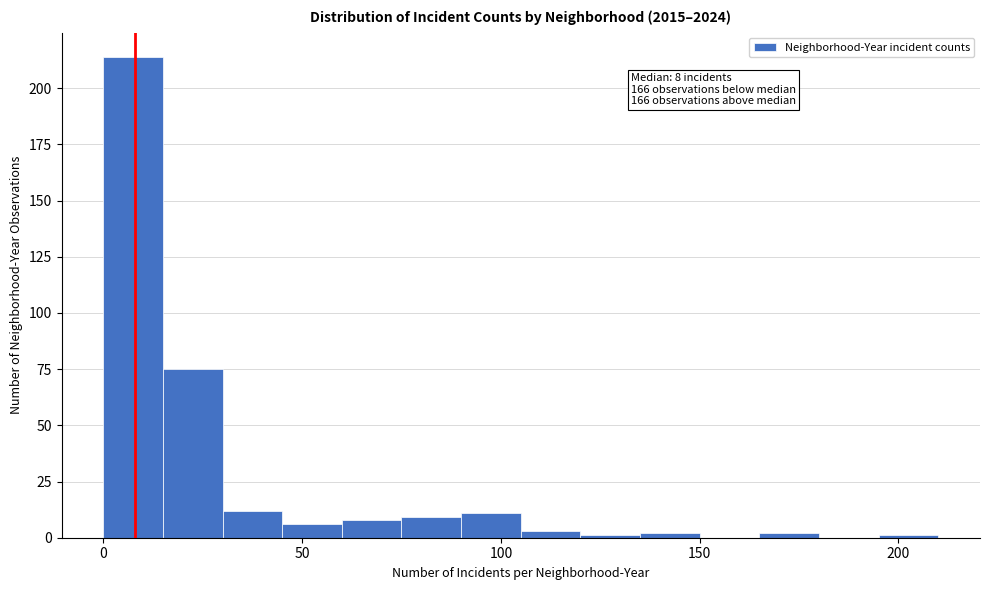

Around what value on the x-axis is the tallest bar? Give the approximate position of its centre, as read against the axis.

10